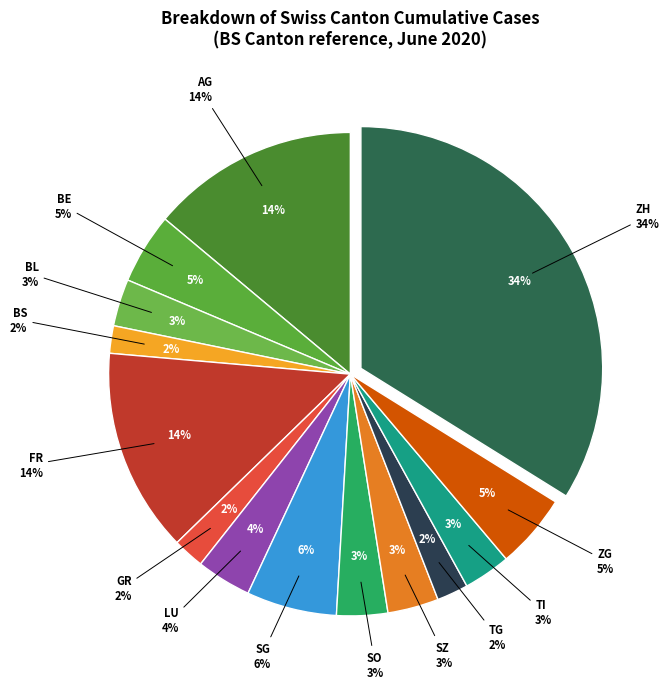

Is it true that 2020-06-03 is 13% of the pie?

False